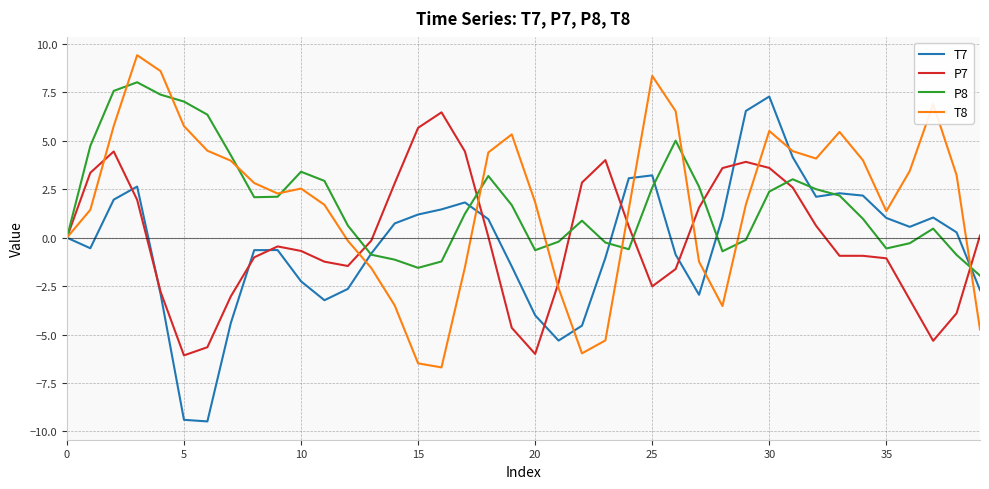

What is the maximum value for T8?

9.4